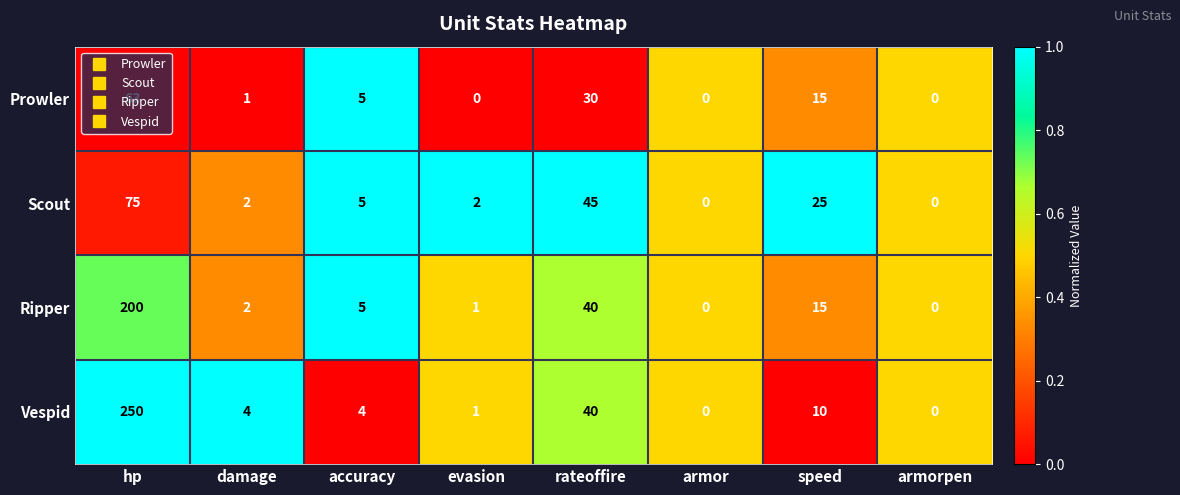

Which label corresponds to the largest value in the chart?

hp